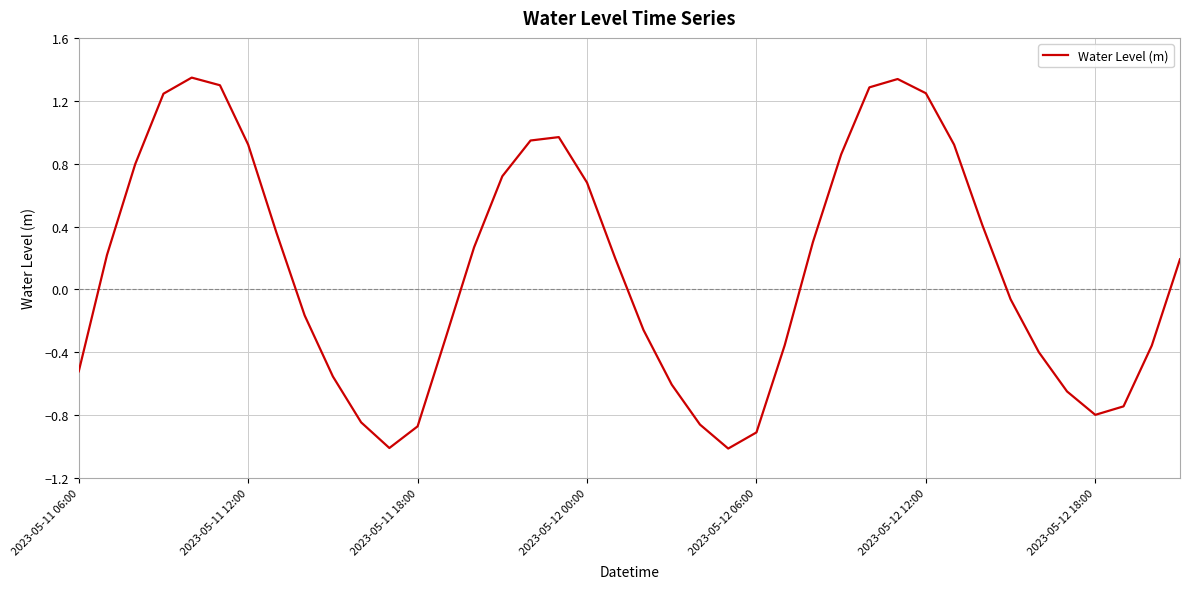

What is the smallest value displayed?

-1.0